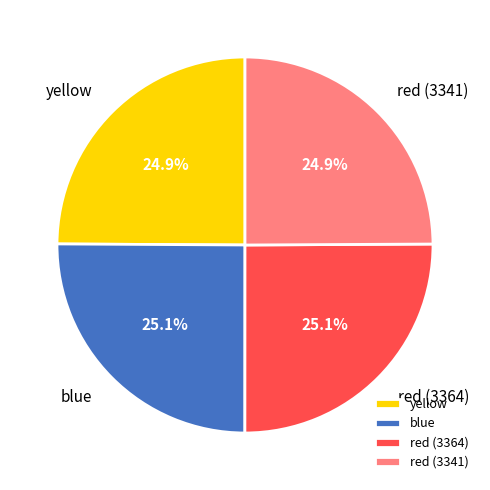

What is the ratio of the value at yellow to the value at red (3341)?

1.0